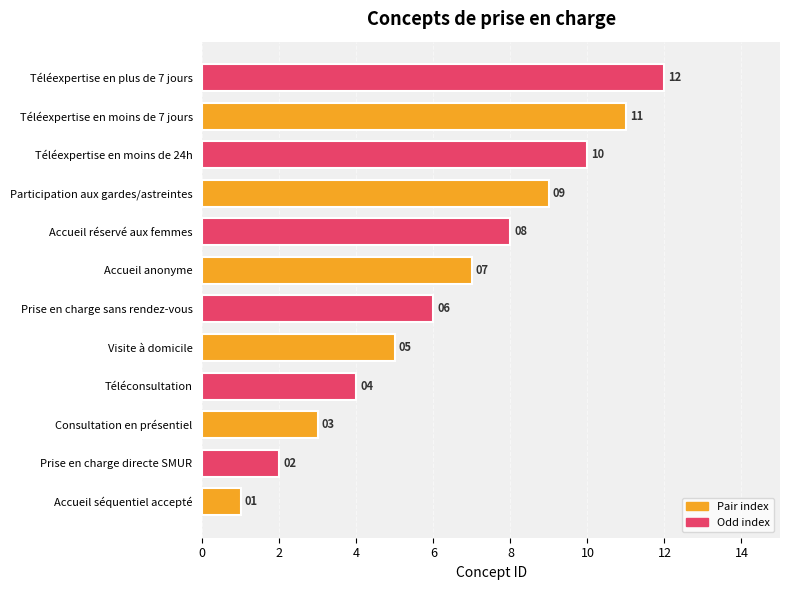

The chart shows a value of 2 at Prise en charge directe SMUR. True or false?

True